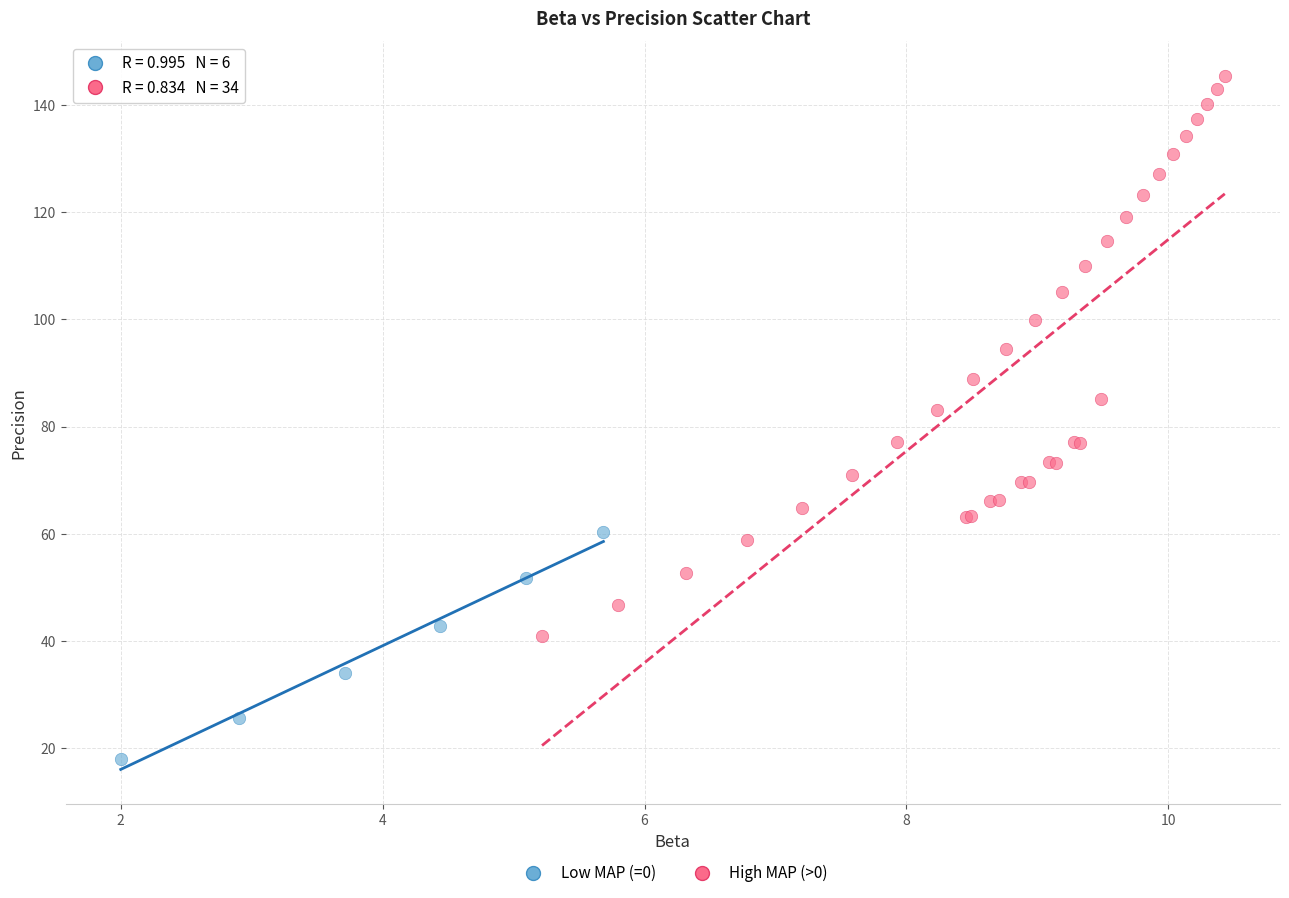

Which series has the widest spread of Y values?

High MAP (>0)